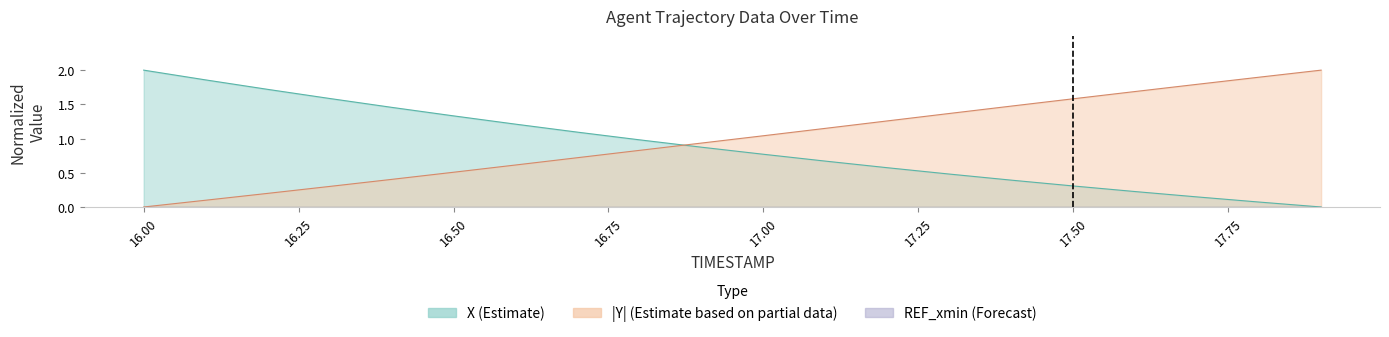

Reading left to right, transcribe all the data shown in this chart.

X: 2.0	1.9	1.7	1.6	1.5	1.3	1.2	1.1	1.0	0.9	0.8	0.7	0.6	0.5	0.4	0.3	0.2	0.1	0.1	0.0
Y: 0.0	0.1	0.2	0.3	0.4	0.5	0.6	0.7	0.8	0.9	1.0	1.1	1.3	1.4	1.5	1.6	1.7	1.8	1.9	2.0